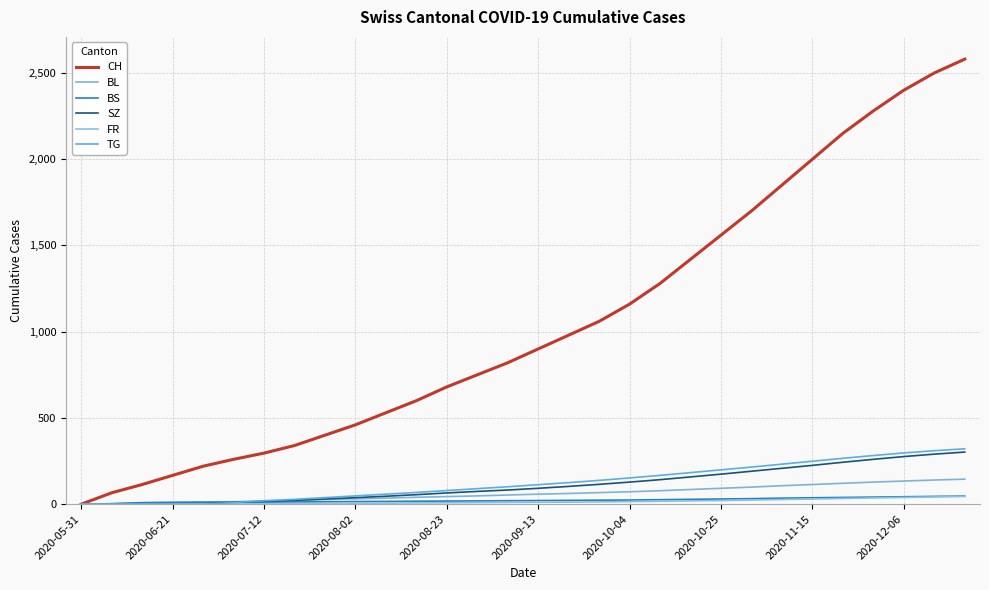

What is the difference between the maximum and second lowest values in the CH series?

2514